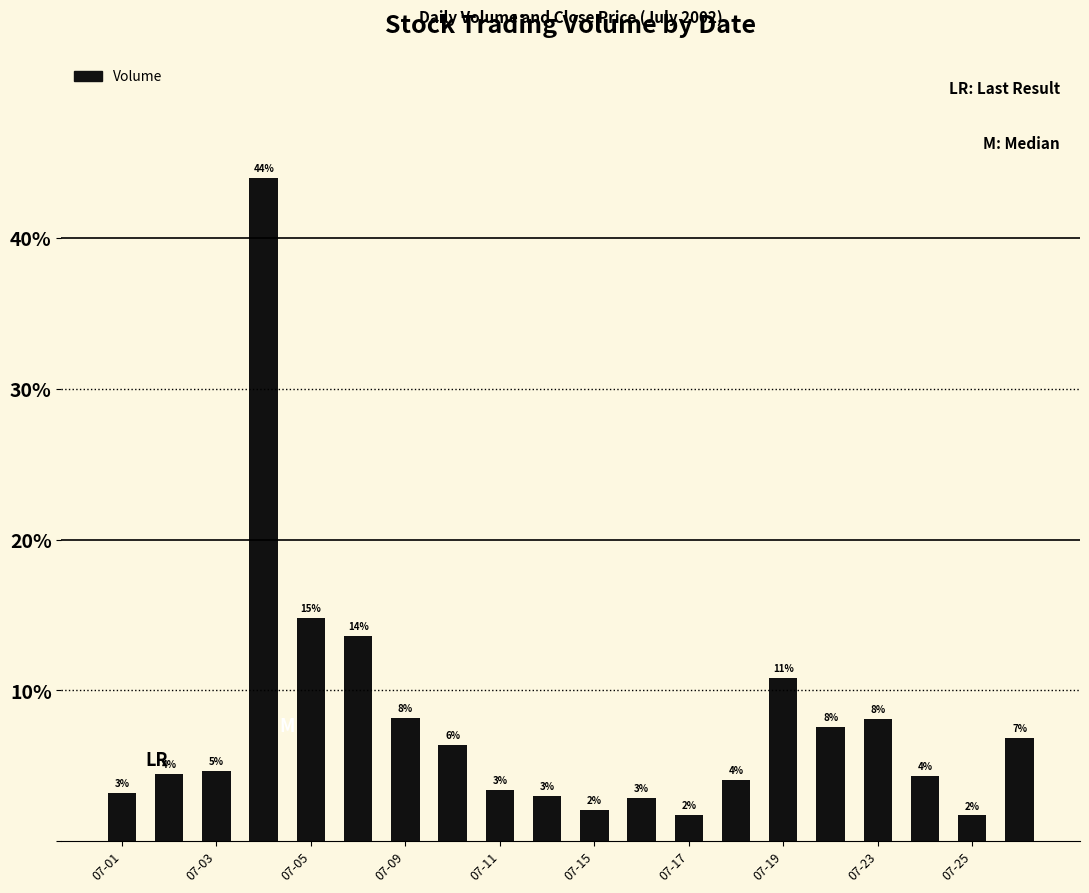

What is the smallest value displayed?

1.7